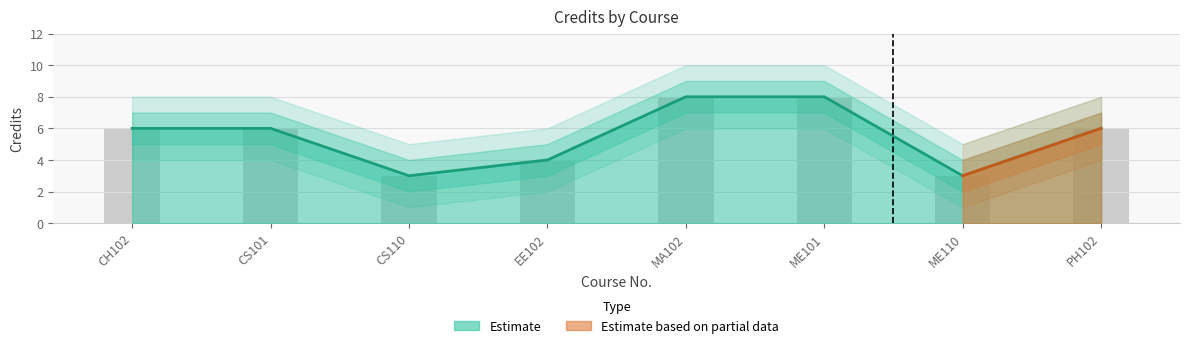

Is it true that Credits_upper equals 11 at CS101?

False